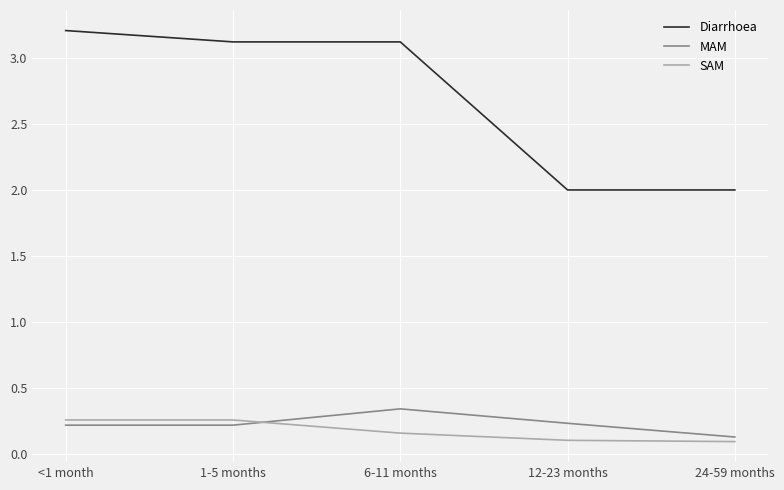

True or false: MAM and Diarrhoea cross at least once.

False